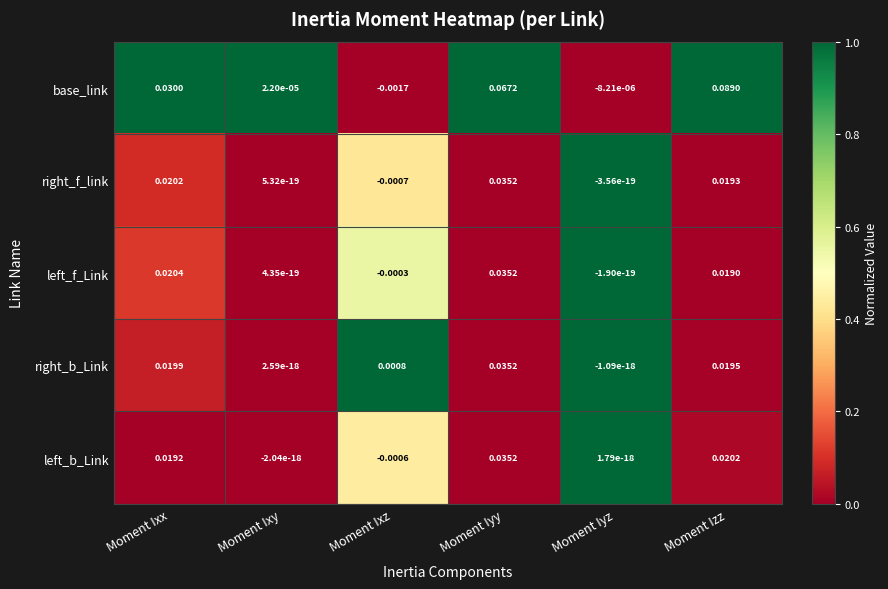

At how many categories does at least one series exceed 0?

6